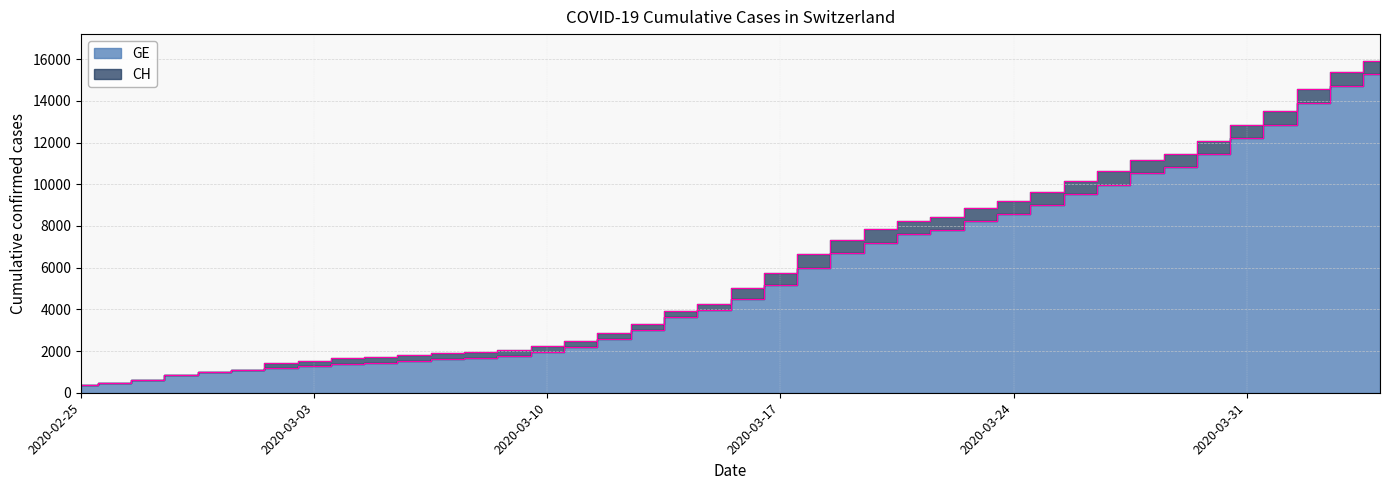

What is the label of the 28th point from the right?

2020-03-08